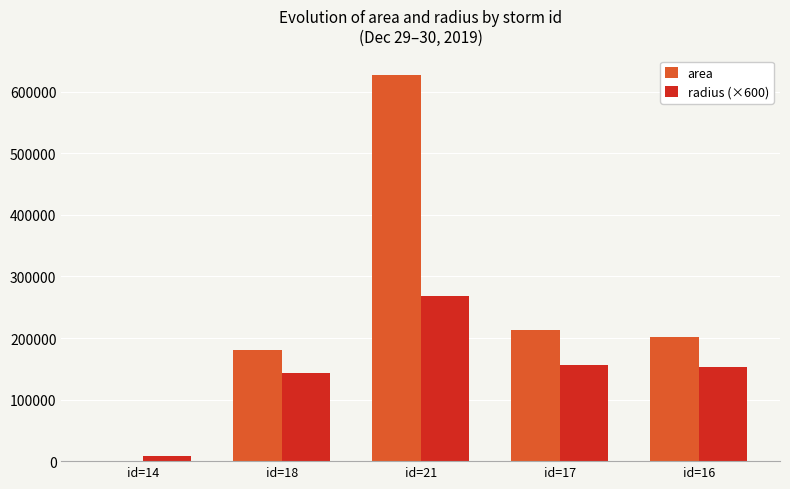

Between id=14 and id=16, which series saw the biggest shift?

area